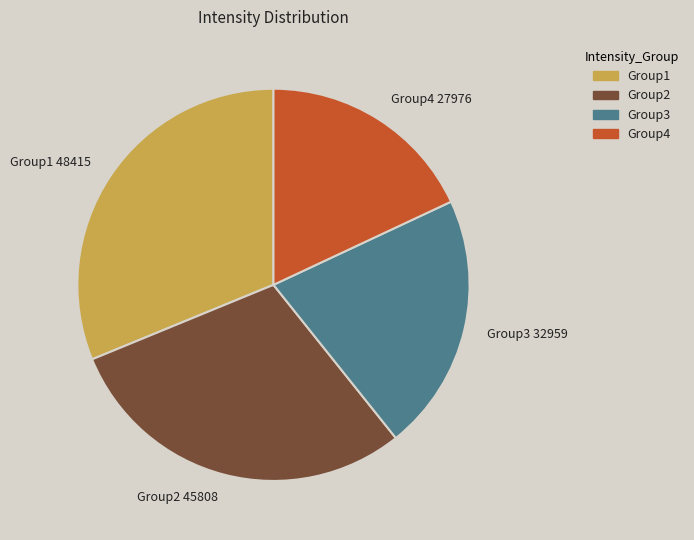

Between Group3 32959 and Group2 45808, which is larger?

Group2 45808